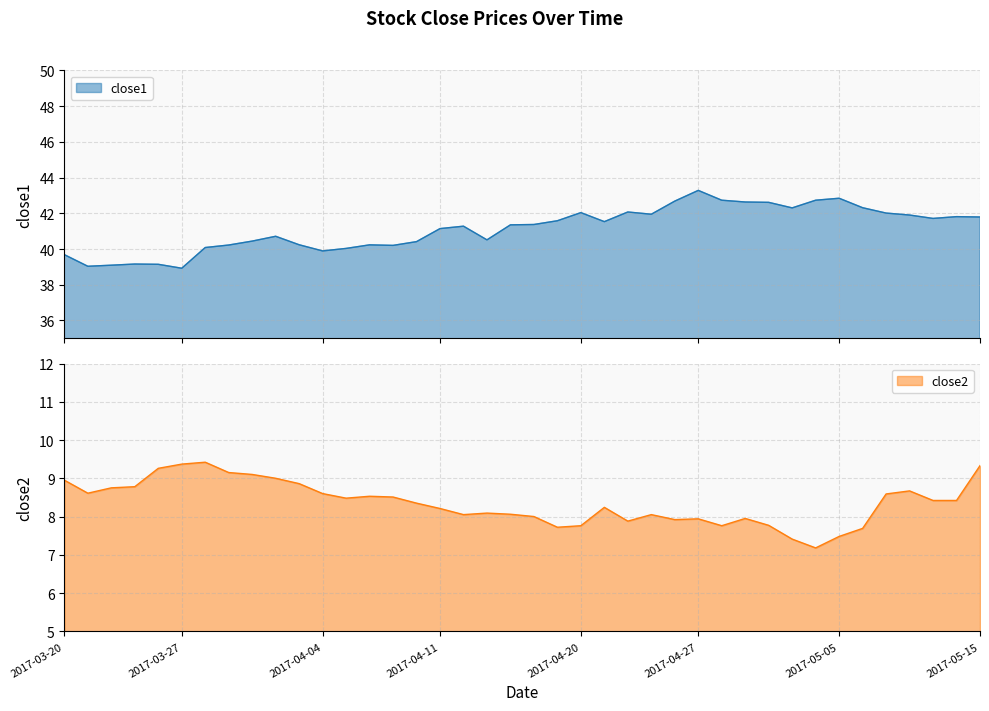

Where is the first local minimum for close1?

2017-03-21